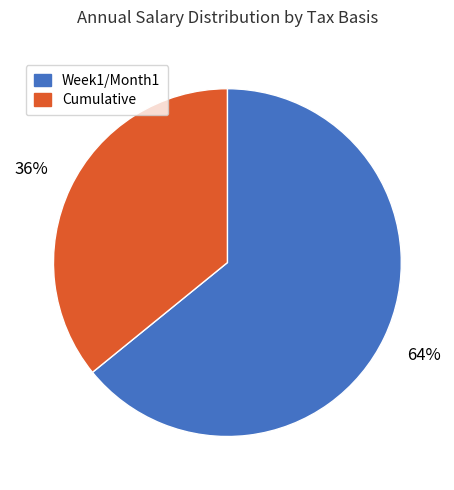

Count the number of slices in the pie.

2